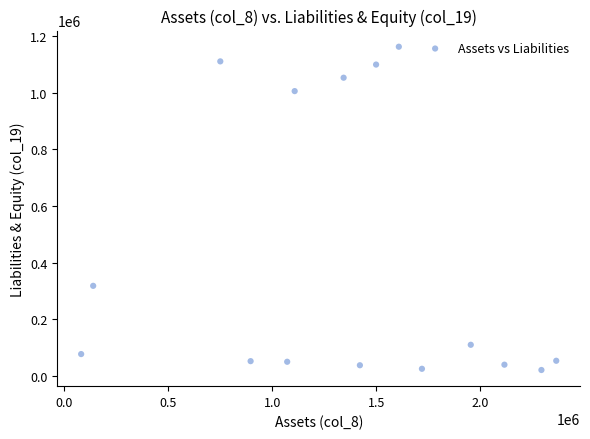

What is the range of Y values (max minus min)?

1141303